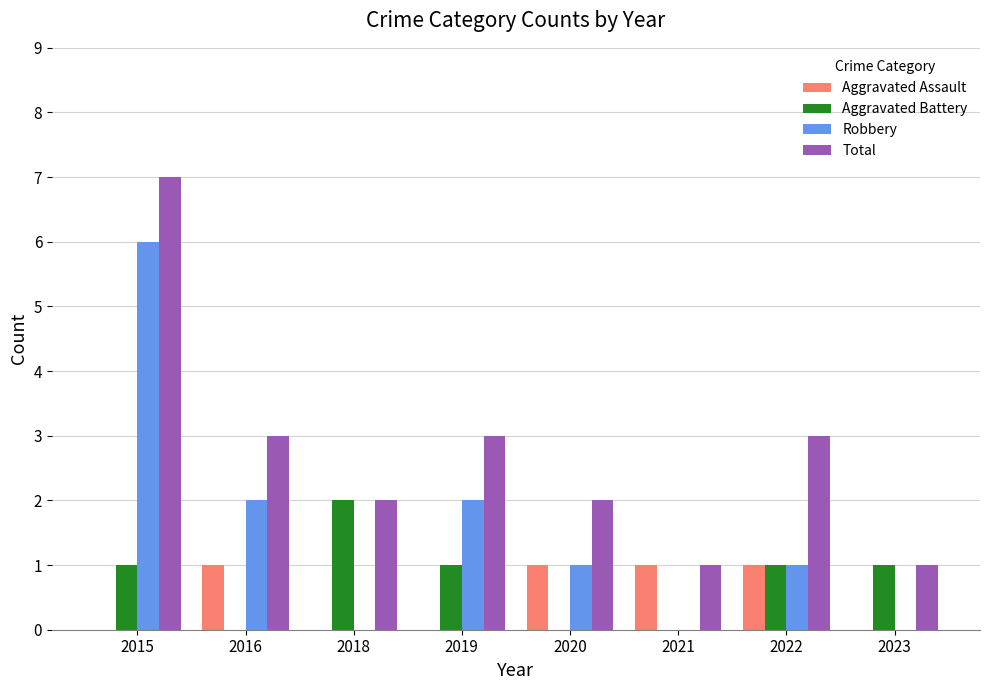

What is the sum of all Aggravated Battery values?

6